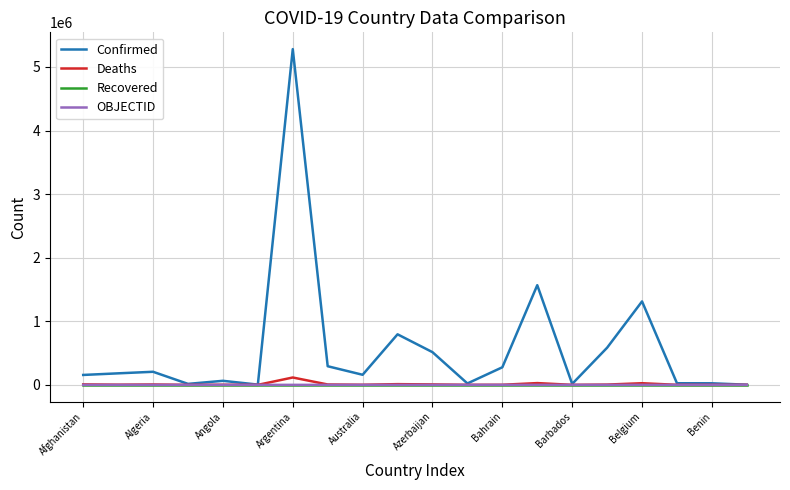

What is the greatest value displayed?

5279818